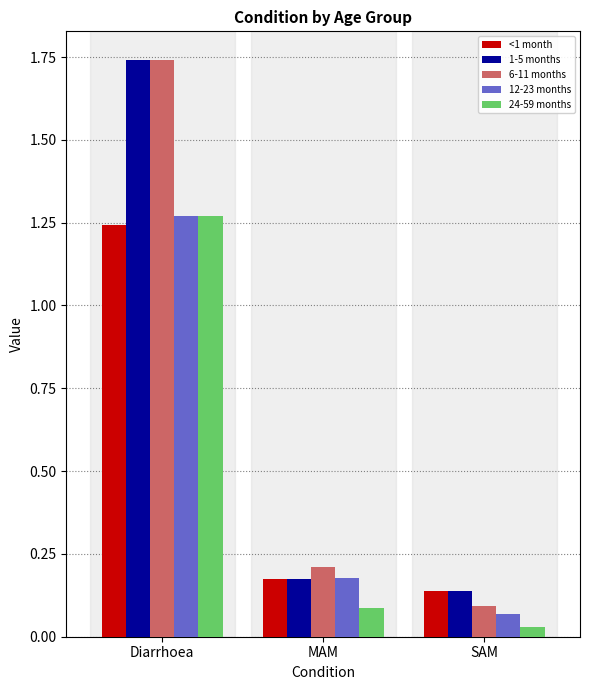

Which label corresponds to the largest value in the chart?

Diarrhoea